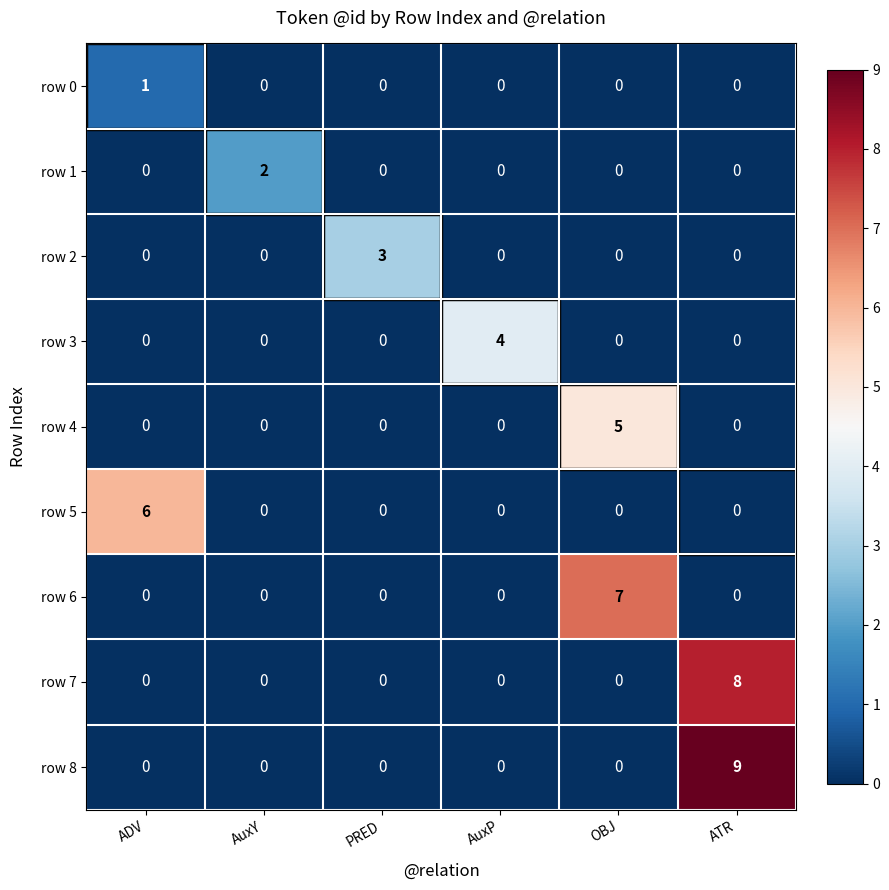

List the series in order of their peak value, lowest first.

row 0, row 1, row 2, row 3, row 4, row 5, row 6, row 7, row 8